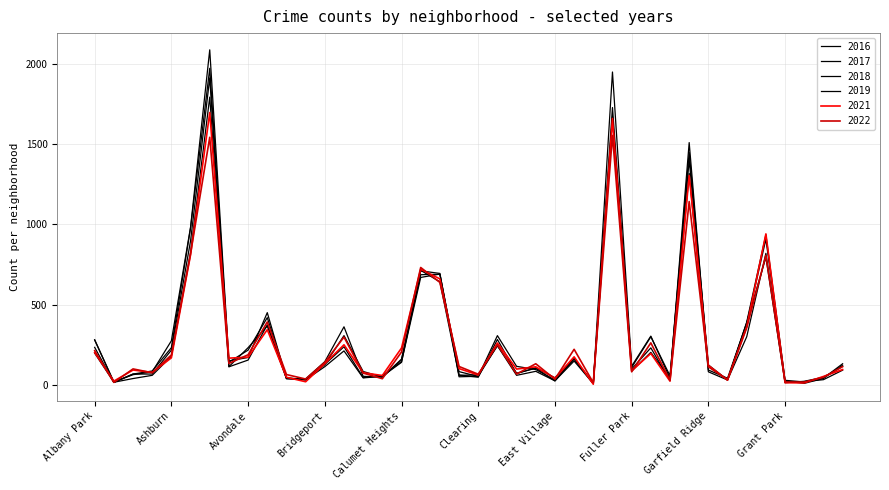

How many times do 2022 and 2019 cross each other?

16